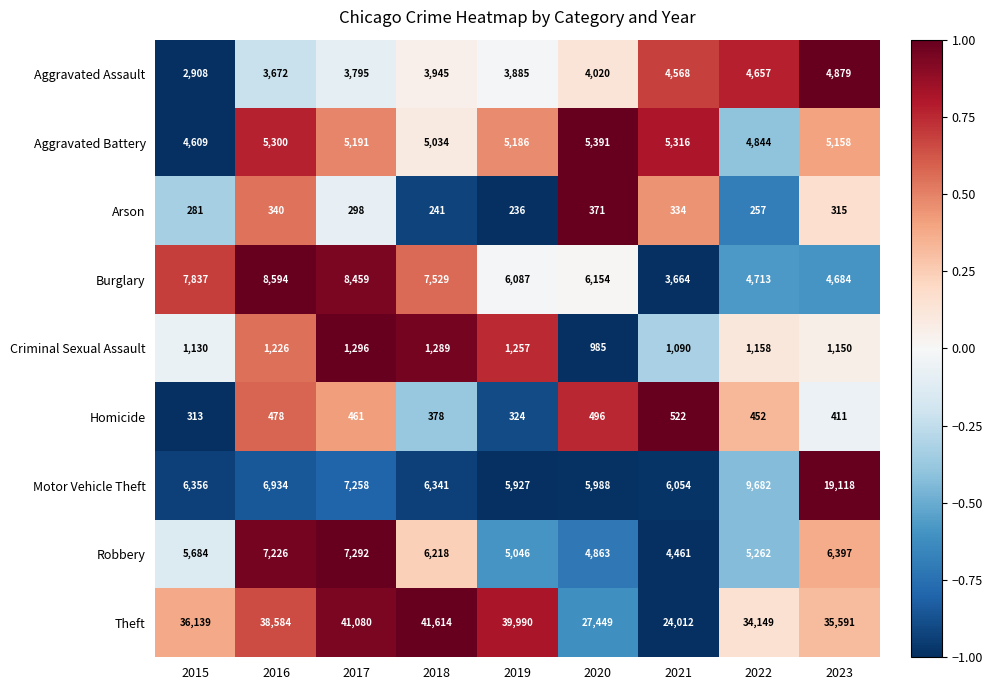

What is the difference between the highest and lowest values at 2015?

35858